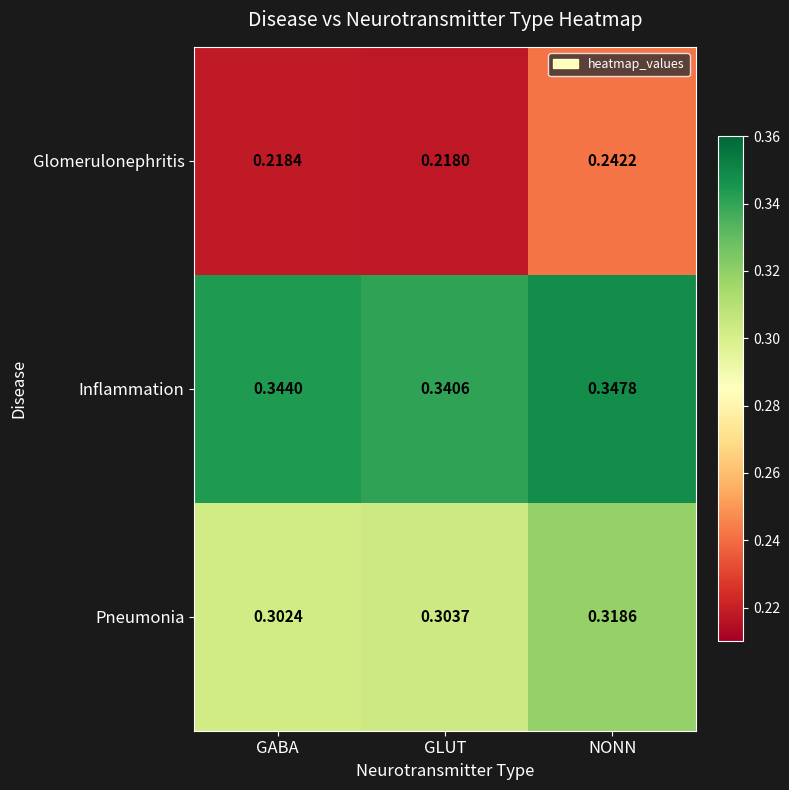

At GABA, list the series in order from smallest to largest.

Glomerulonephritis, Pneumonia, Inflammation